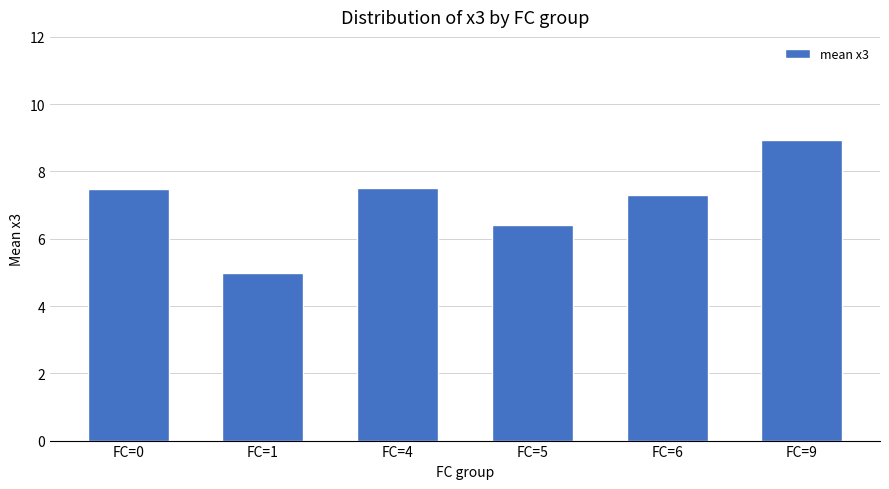

What is the smallest value displayed?

5.0